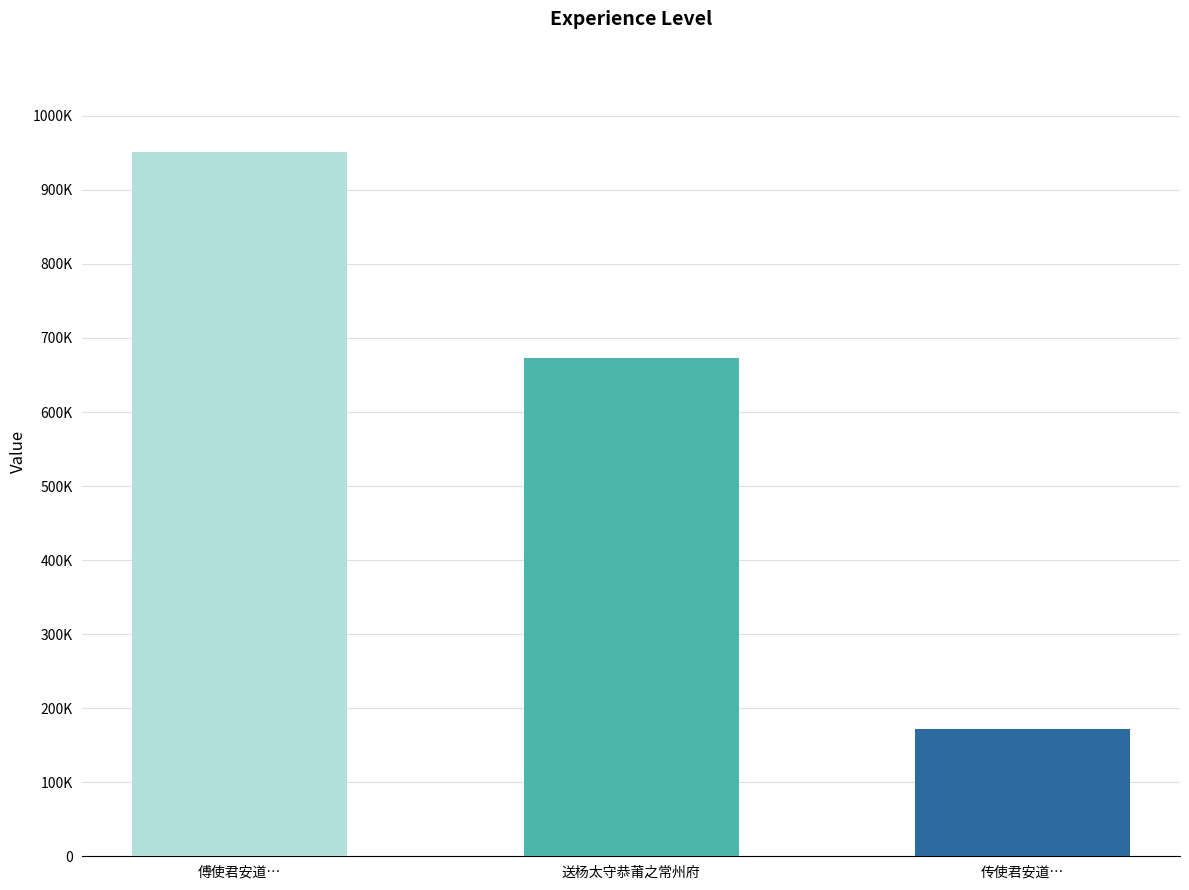

Are the bars horizontal?

No